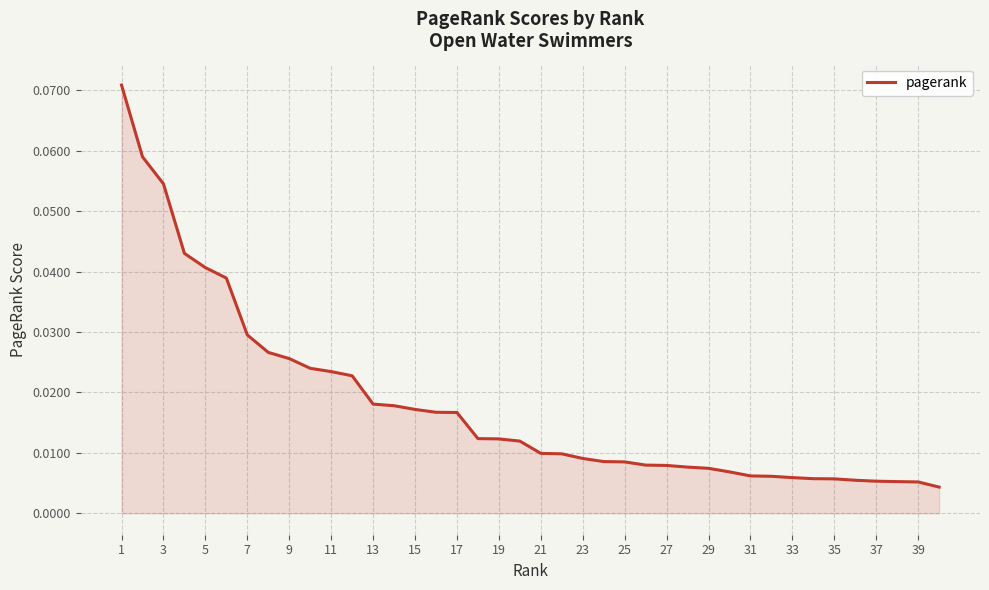

Which has a higher value, 31 or 3?

3